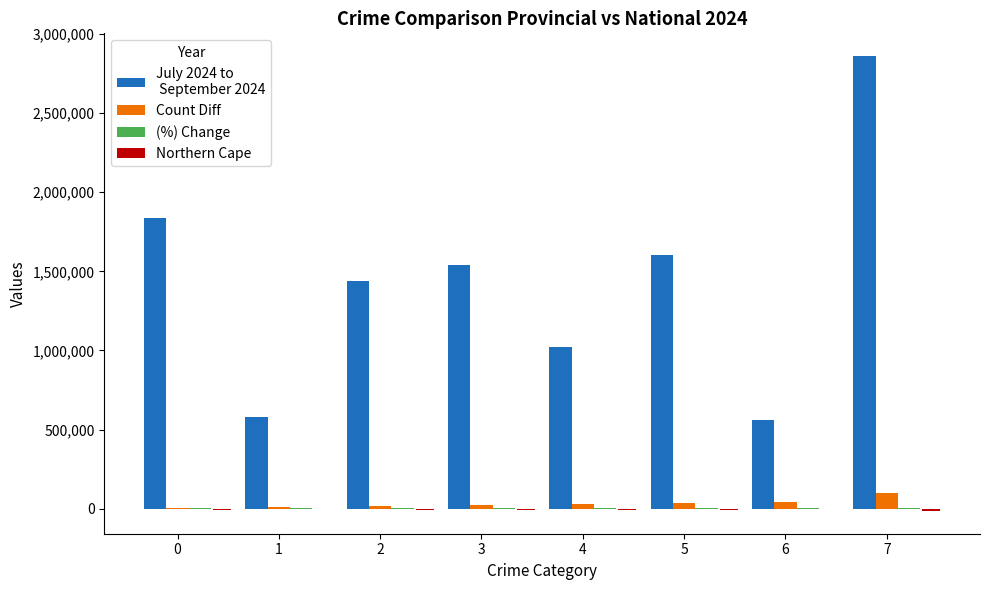

Count the number of categories in the chart.

8